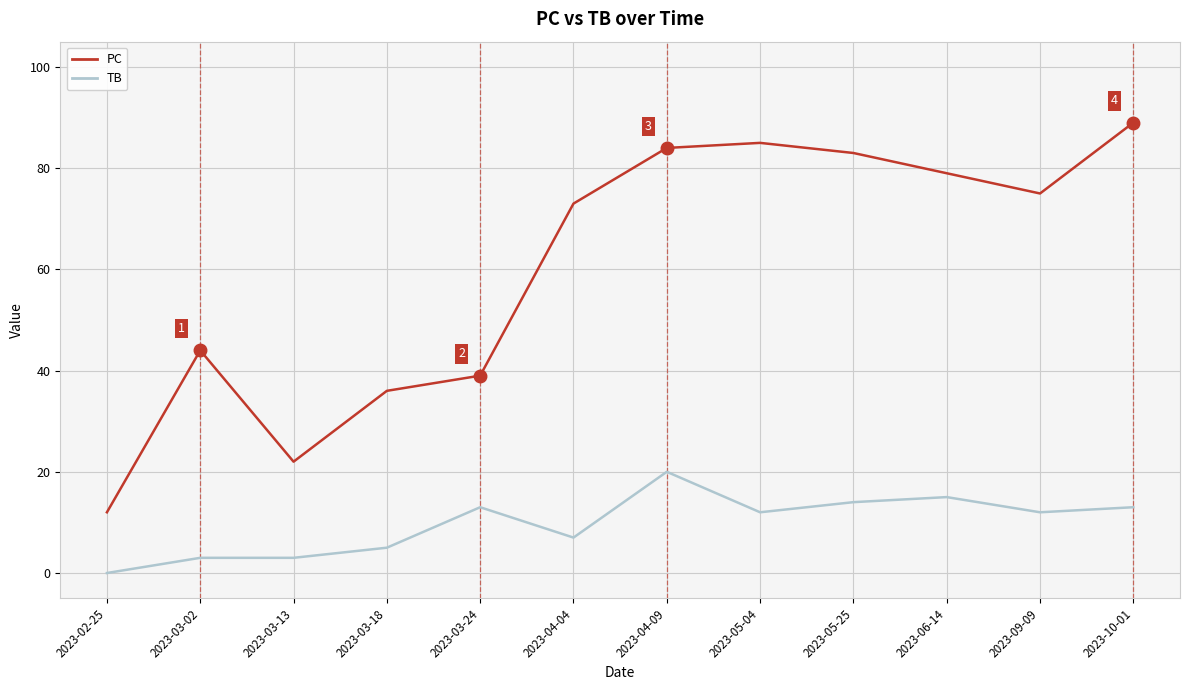

Which series has the widest spread of values?

PC